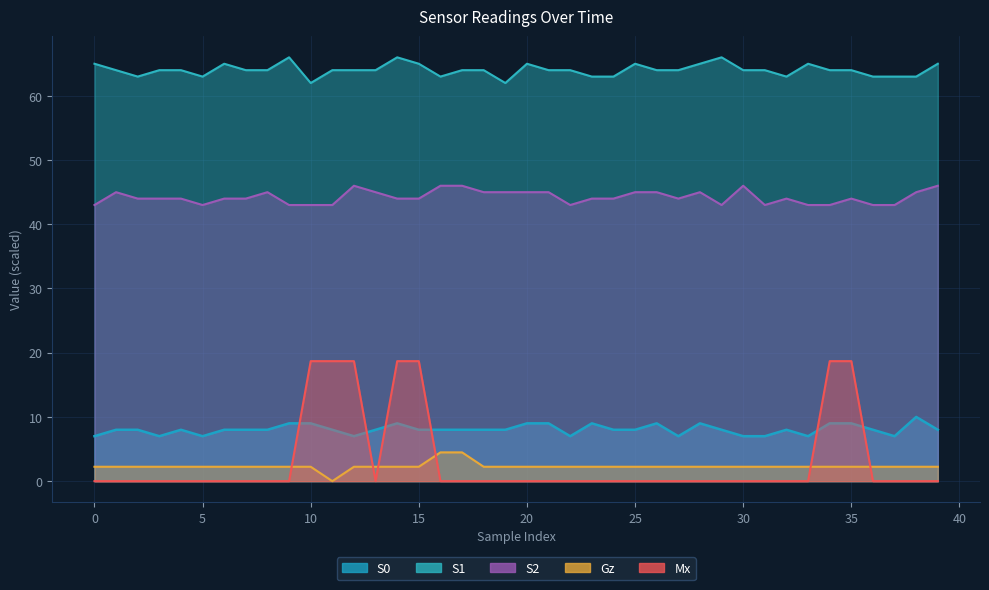

Reading right to left, list all the values displayed in this chart.

S0: 39=8.0	38=10.0	37=7.0	36=8.0	35=9.0	34=9.0	33=7.0	32=8.0	31=7.0	30=7.0	29=8.0	28=9.0	27=7.0	26=9.0	25=8.0	24=8.0	23=9.0	22=7.0	21=9.0	20=9.0	19=8.0	18=8.0	17=8.0	16=8.0	15=8.0	14=9.0	13=8.0	12=7.0	11=8.0	10=9.0	9=9.0	8=8.0	7=8.0	6=8.0	5=7.0	4=8.0	3=7.0	2=8.0	1=8.0	0=7.0
S1: 39=65.0	38=63.0	37=63.0	36=63.0	35=64.0	34=64.0	33=65.0	32=63.0	31=64.0	30=64.0	29=66.0	28=65.0	27=64.0	26=64.0	25=65.0	24=63.0	23=63.0	22=64.0	21=64.0	20=65.0	19=62.0	18=64.0	17=64.0	16=63.0	15=65.0	14=66.0	13=64.0	12=64.0	11=64.0	10=62.0	9=66.0	8=64.0	7=64.0	6=65.0	5=63.0	4=64.0	3=64.0	2=63.0	1=64.0	0=65.0
S2: 39=46.0	38=45.0	37=43.0	36=43.0	35=44.0	34=43.0	33=43.0	32=44.0	31=43.0	30=46.0	29=43.0	28=45.0	27=44.0	26=45.0	25=45.0	24=44.0	23=44.0	22=43.0	21=45.0	20=45.0	19=45.0	18=45.0	17=46.0	16=46.0	15=44.0	14=44.0	13=45.0	12=46.0	11=43.0	10=43.0	9=43.0	8=45.0	7=44.0	6=44.0	5=43.0	4=44.0	3=44.0	2=44.0	1=45.0	0=43.0
Gz: 39=2.2	38=2.2	37=2.2	36=2.2	35=2.2	34=2.2	33=2.2	32=2.2	31=2.2	30=2.2	29=2.2	28=2.2	27=2.2	26=2.2	25=2.2	24=2.2	23=2.2	22=2.2	21=2.2	20=2.2	19=2.2	18=2.2	17=4.5	16=4.5	15=2.2	14=2.2	13=2.2	12=2.2	11=0.0	10=2.2	9=2.2	8=2.2	7=2.2	6=2.2	5=2.2	4=2.2	3=2.2	2=2.2	1=2.2	0=2.2
Mx: 39=0.0	38=0.0	37=0.0	36=0.0	35=18.7	34=18.7	33=0.0	32=0.0	31=0.0	30=0.0	29=0.0	28=0.0	27=0.0	26=0.0	25=0.0	24=0.0	23=0.0	22=0.0	21=0.0	20=0.0	19=0.0	18=0.0	17=0.0	16=0.0	15=18.7	14=18.7	13=0.0	12=18.7	11=18.7	10=18.7	9=0.0	8=0.0	7=0.0	6=0.0	5=0.0	4=0.0	3=0.0	2=0.0	1=0.0	0=0.0